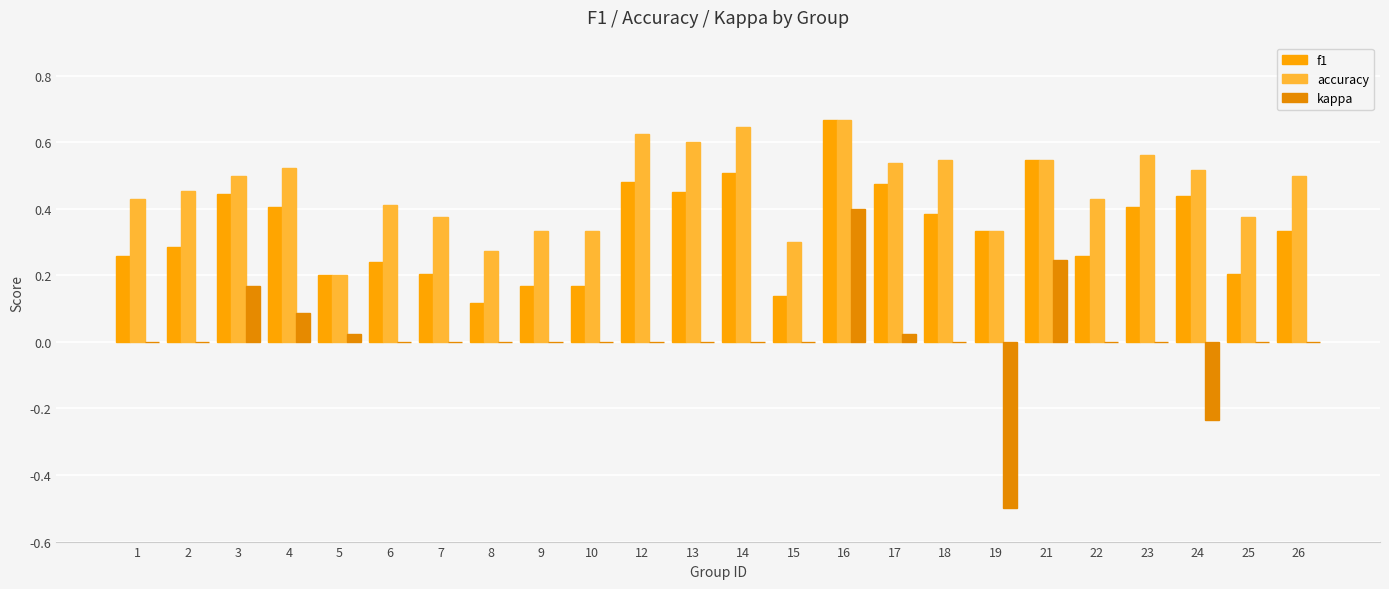

True or false: kappa has a value of 0.0 at 23.

True